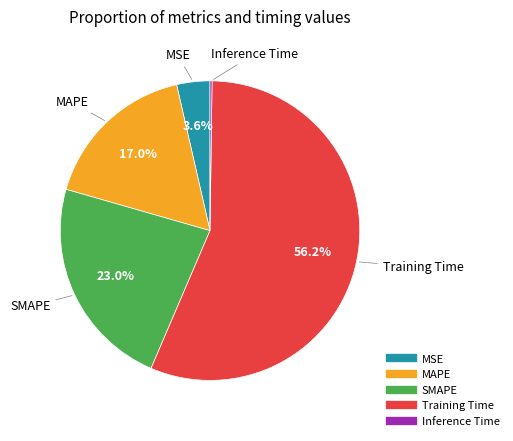

What is the majority slice?

Training Time